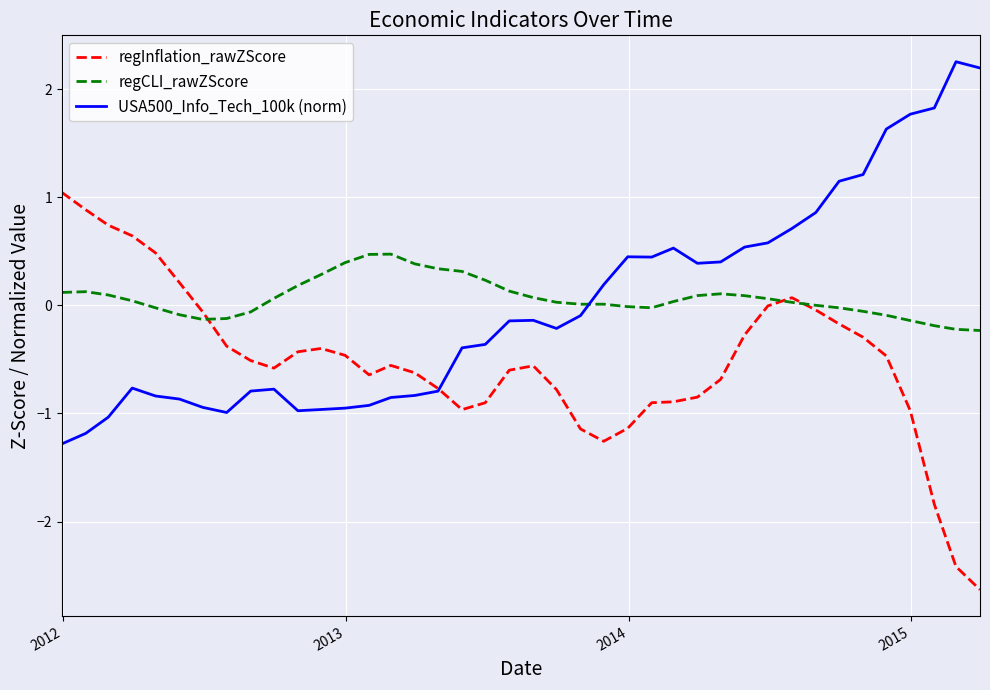

How many values in the USA500_Info_Tech_100k (norm) series are below 0?

23